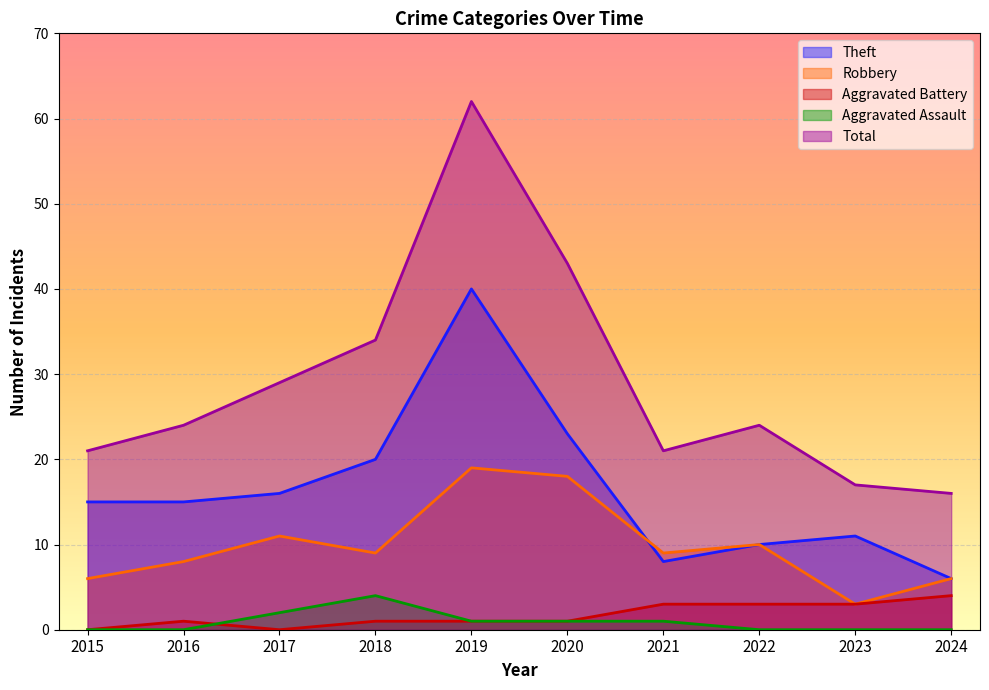

Count the number of data series in this chart.

5